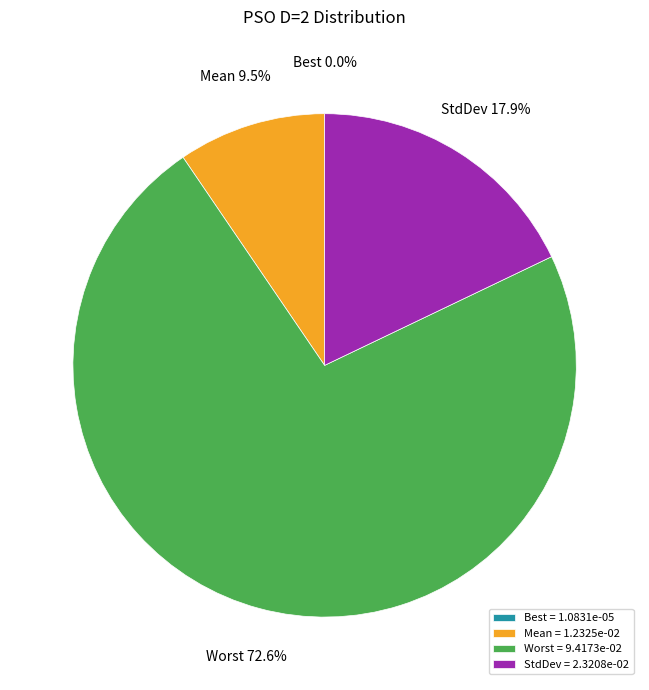

Combined, do Mean and Worst account for over 50%?

Yes